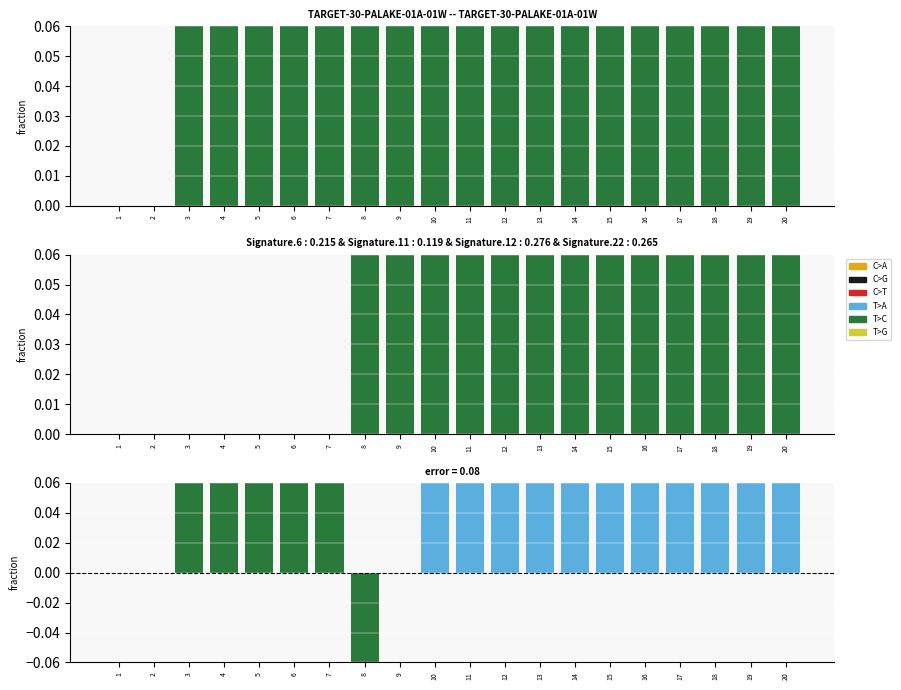

How many data points does each series have?

20